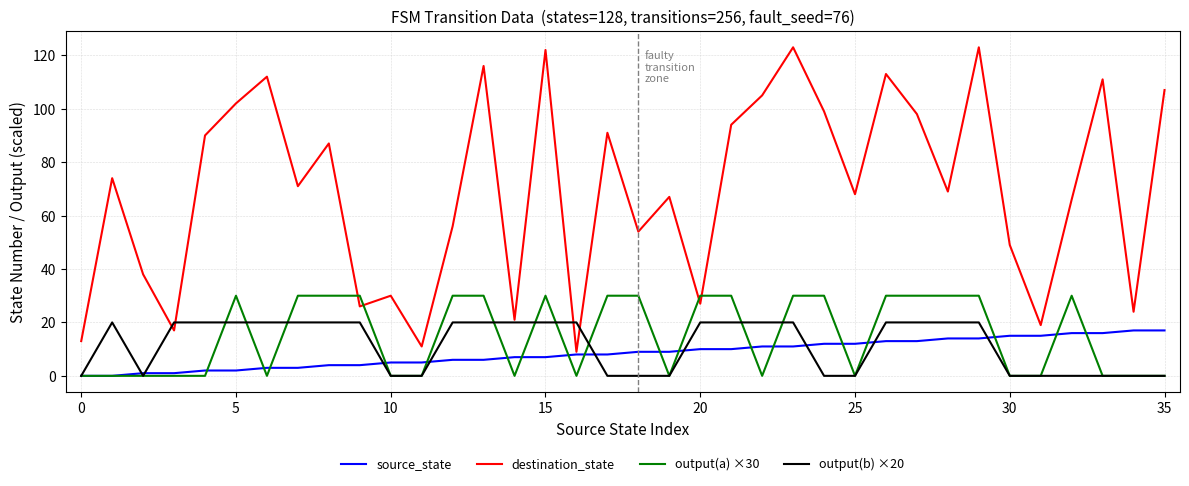

Does the chart display data point markers on the line(s)?

No